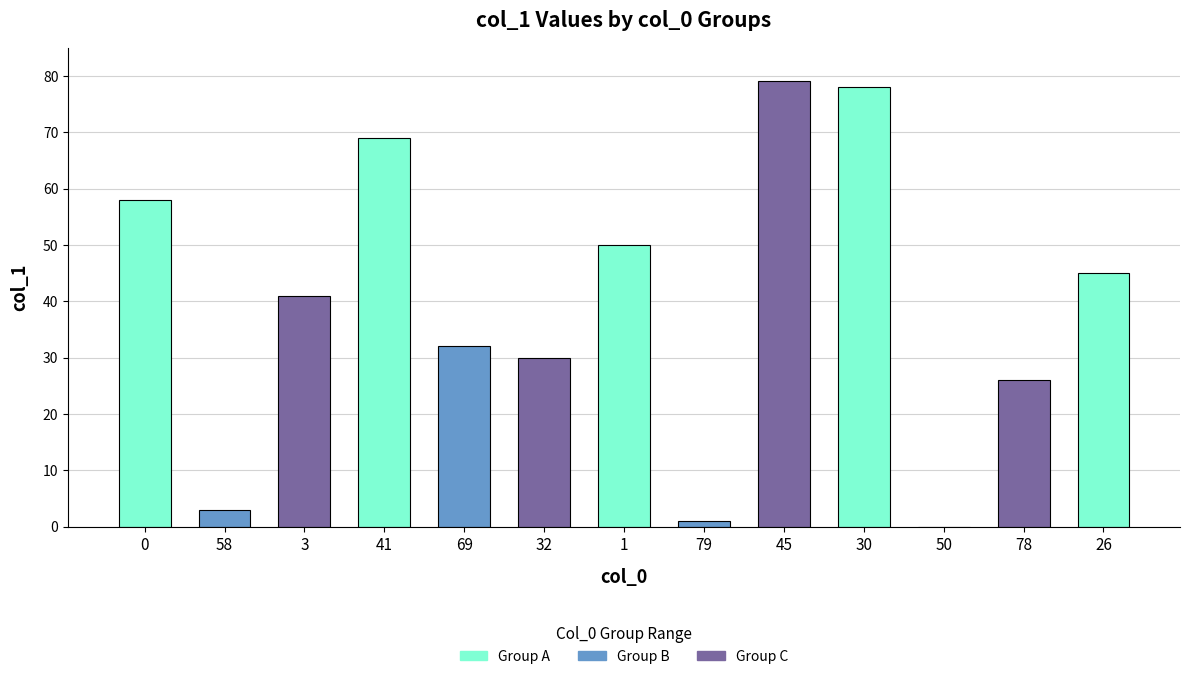

What is the ratio of the value at 30 to the value at 1?

1.6